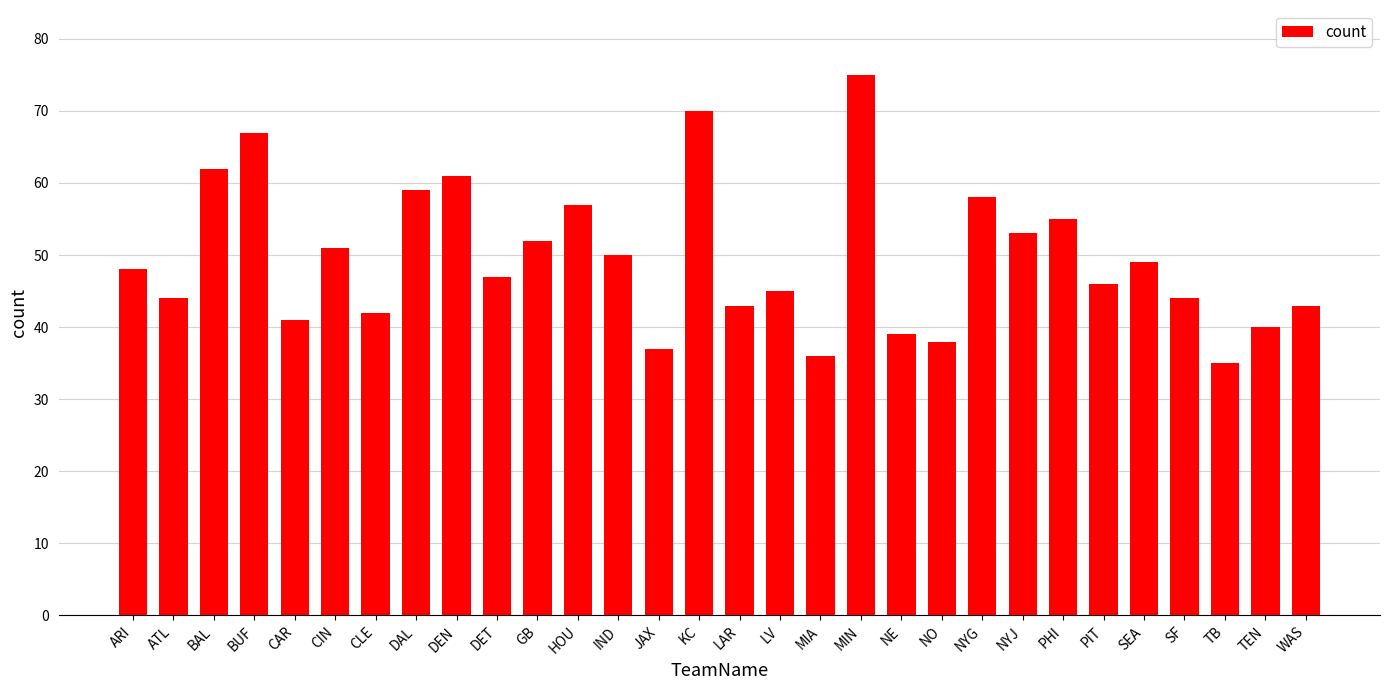

What is the change in value from LAR to PIT?

+3